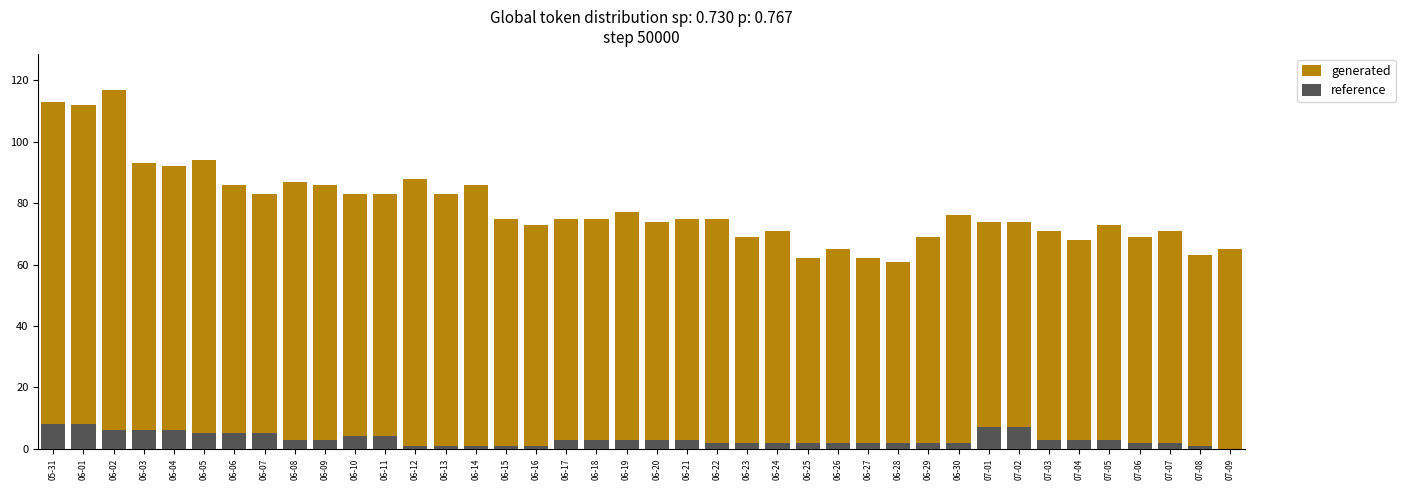

What are all the series names shown in the legend?

generated, reference